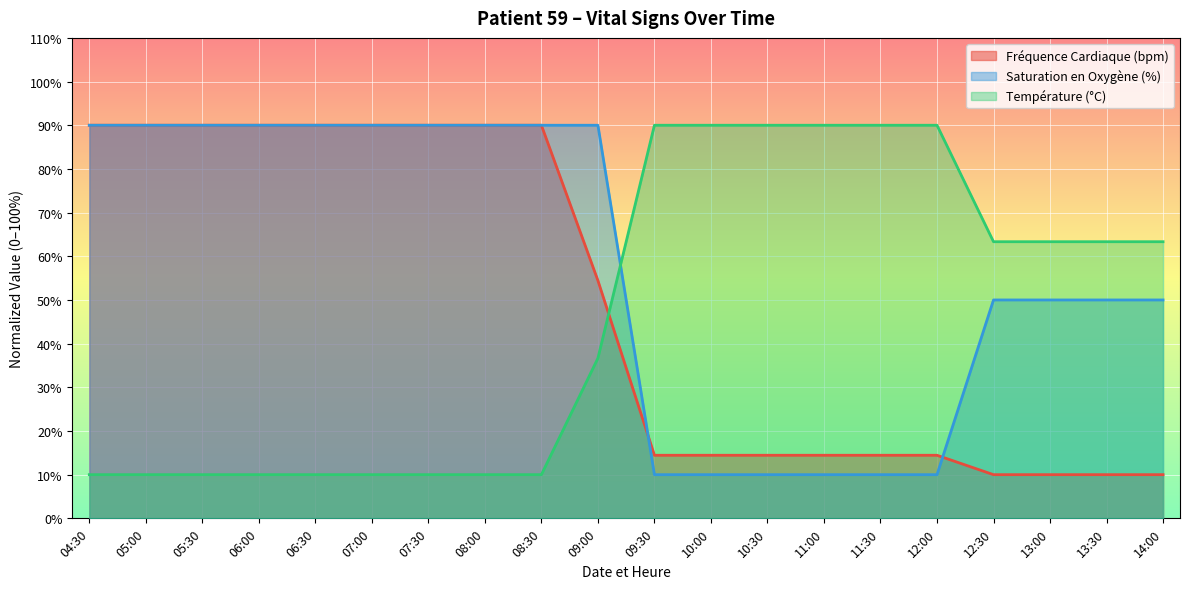

What are all the series names shown in the legend?

Fréquence Cardiaque (bpm), Saturation en Oxygène (%), Température (°C)